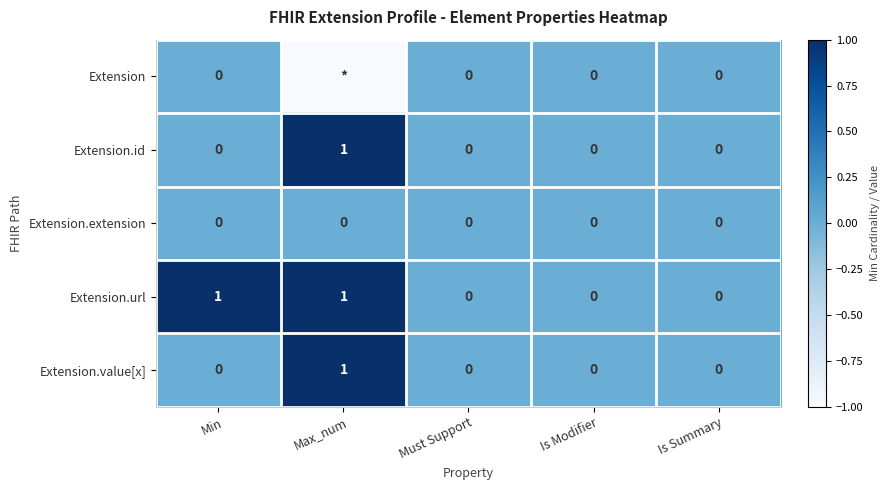

Count the Extension.url values in the range 0 to 1.

5